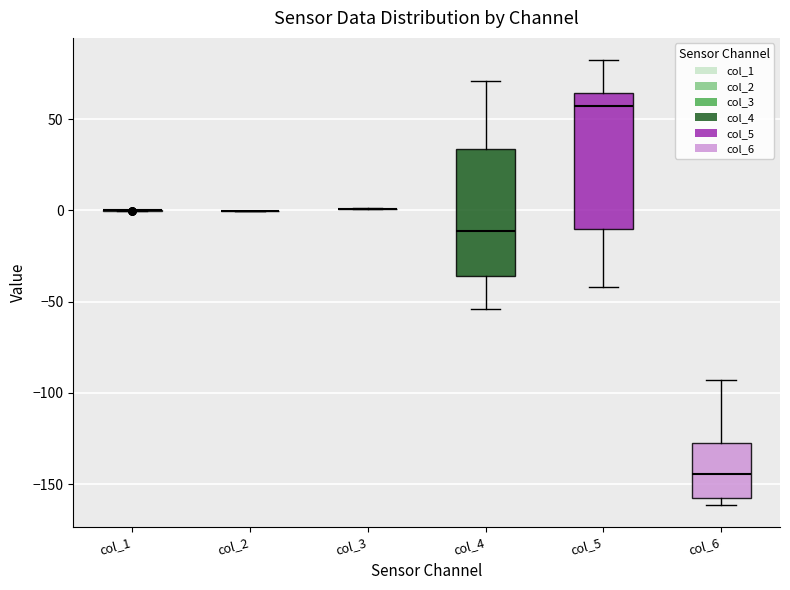

Reading left to right, transcribe this box plot: for each box, give where its median line is, the range the box spans, and where its two whiskers end, as read against the y-axis. The values are not printed on the chart, so give them approximately, as read against the axis.

col_1: box collapsed to a line at 0, whiskers 0 to 0
col_2: box collapsed to a line at 0, whiskers 0 to 0
col_3: box collapsed to a line at 0, whiskers 0 to 0
col_4: median -10, box -35 to 35, whiskers -55 to 70
col_5: median 55, box -10 to 65, whiskers -40 to 80
col_6: median -145, box -160 to -125, whiskers -160 (just below the box's lower edge) to -95